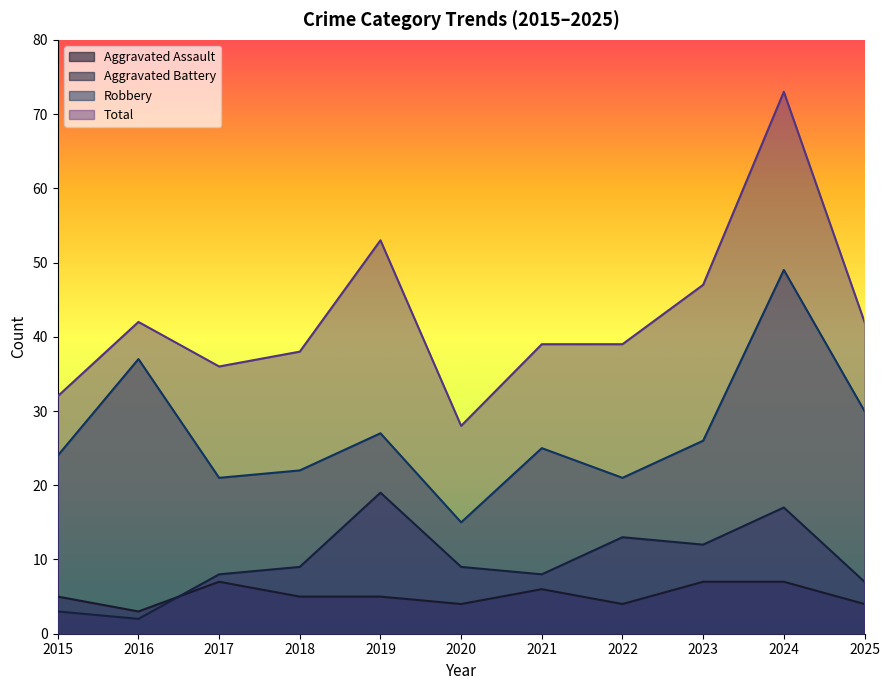

How many data points in Aggravated Assault are above 5?

4